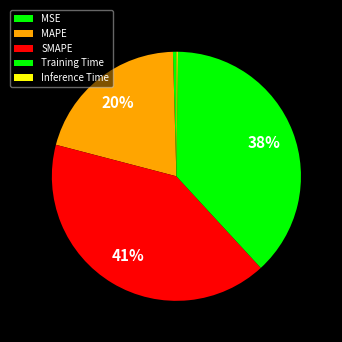

How many slices are in this pie chart?

5